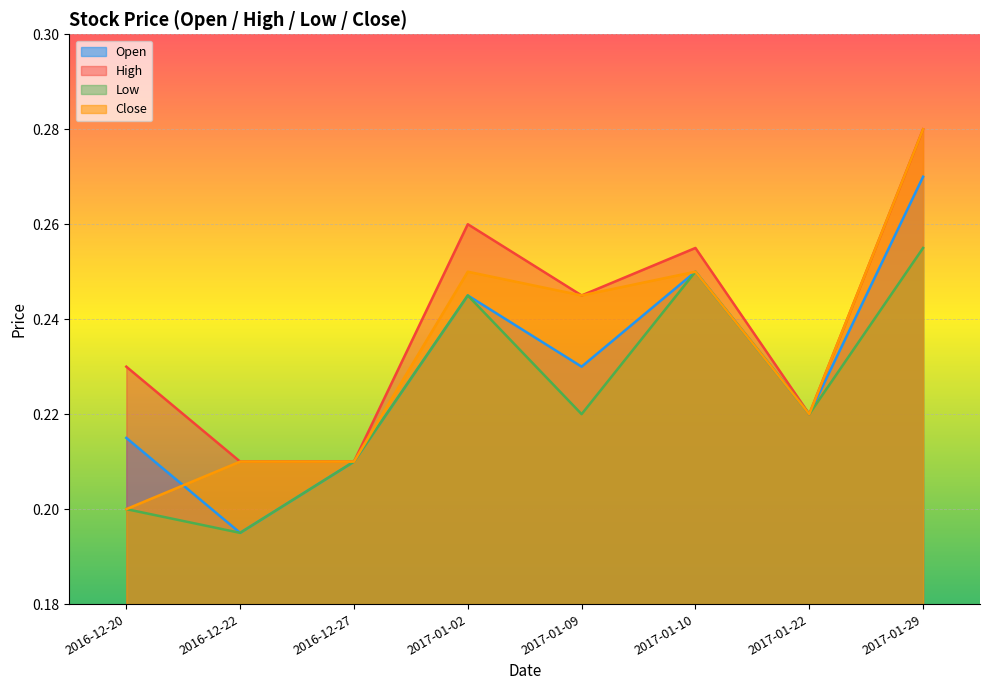

Which category has the highest value in the Open series?

2017-01-29